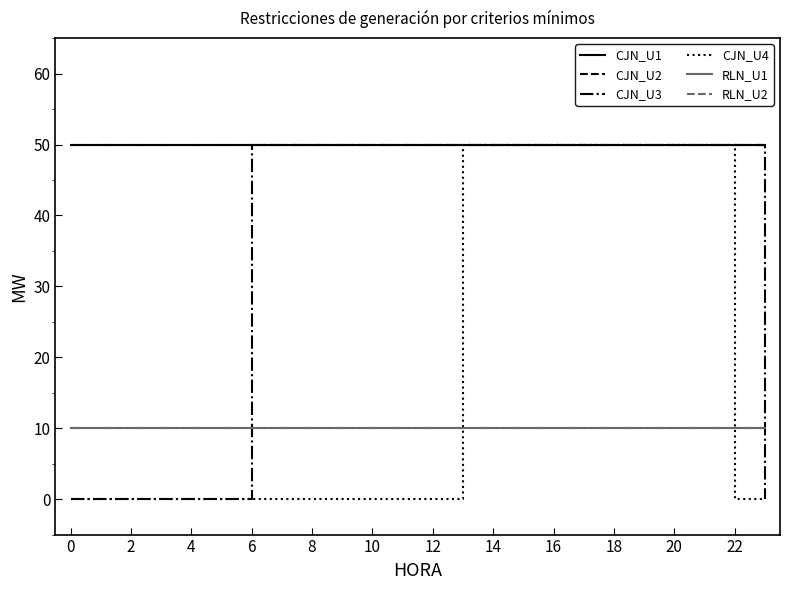

Is this an area chart (filled region under the line)?

No